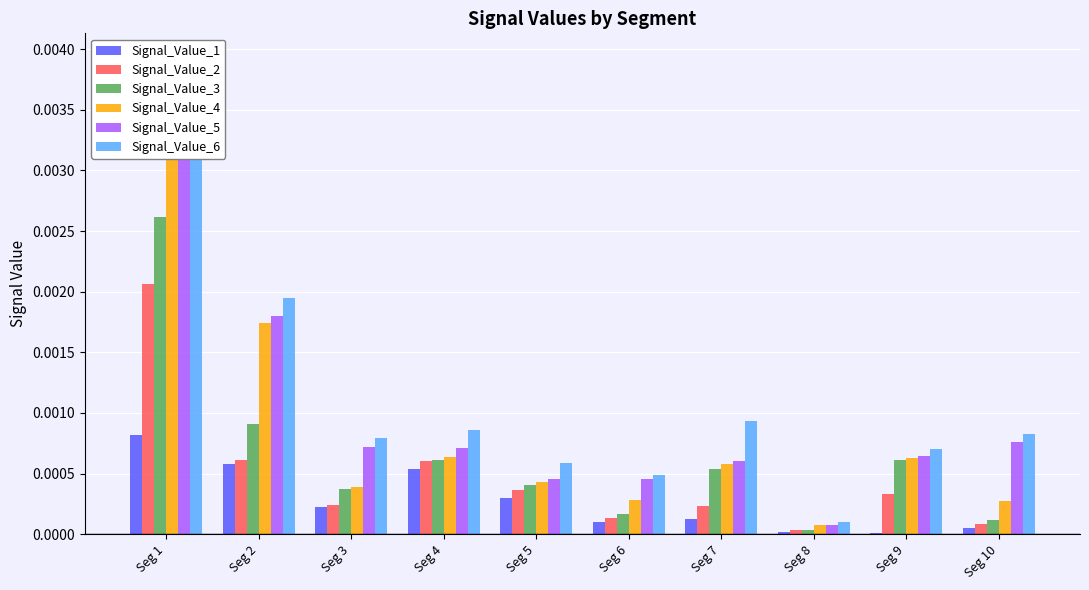

At how many categories does at least one series exceed 0?

10